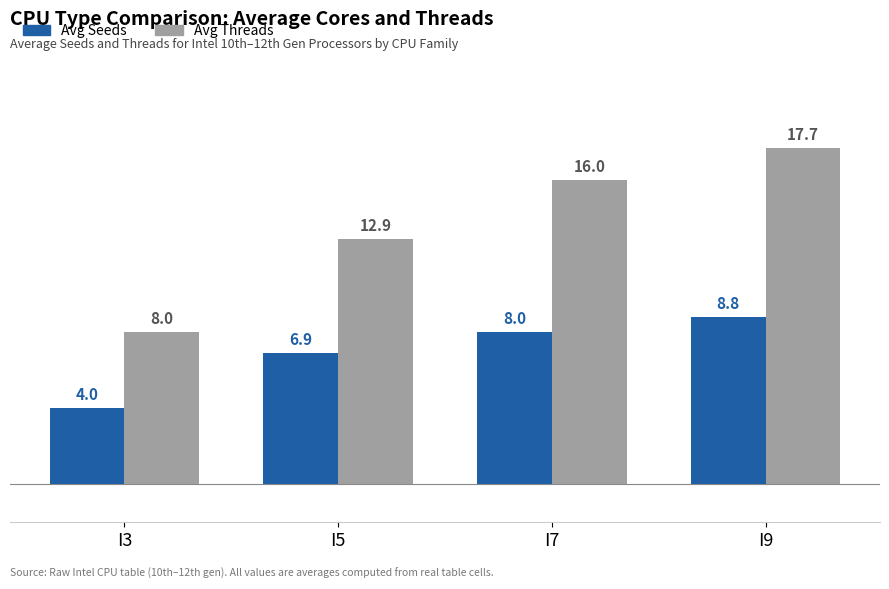

Reading right to left, what are all the values shown in this chart?

Avg Seeds: 8.8	8.0	6.9	4.0
Avg Threads: 17.7	16.0	12.9	8.0